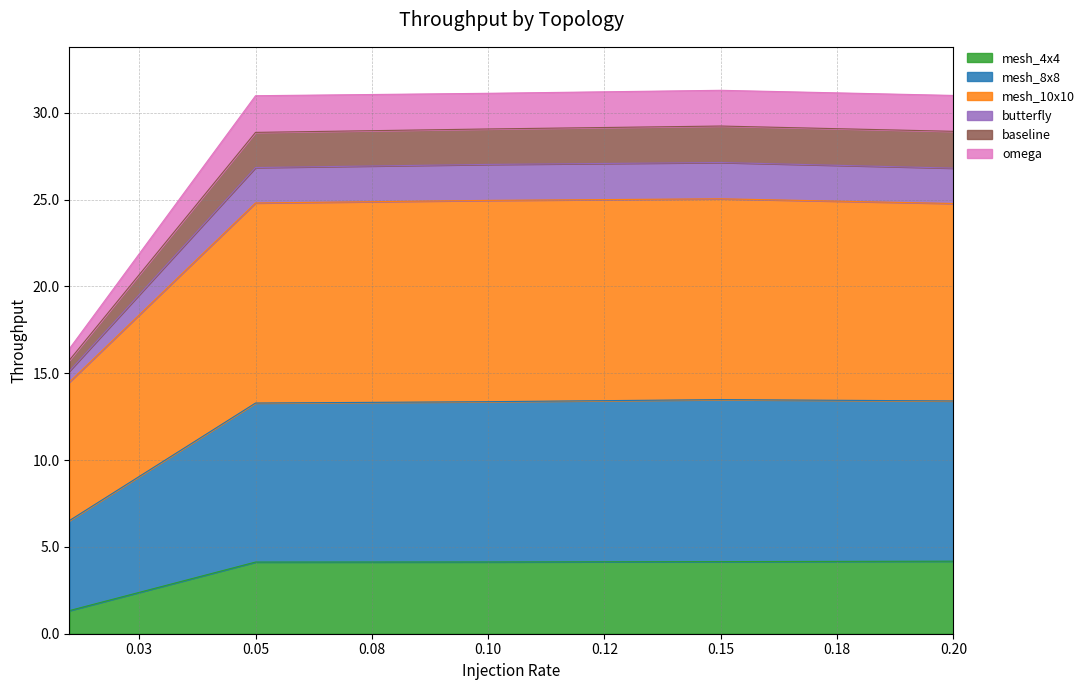

At which category is the sum across all series the highest?

0.15